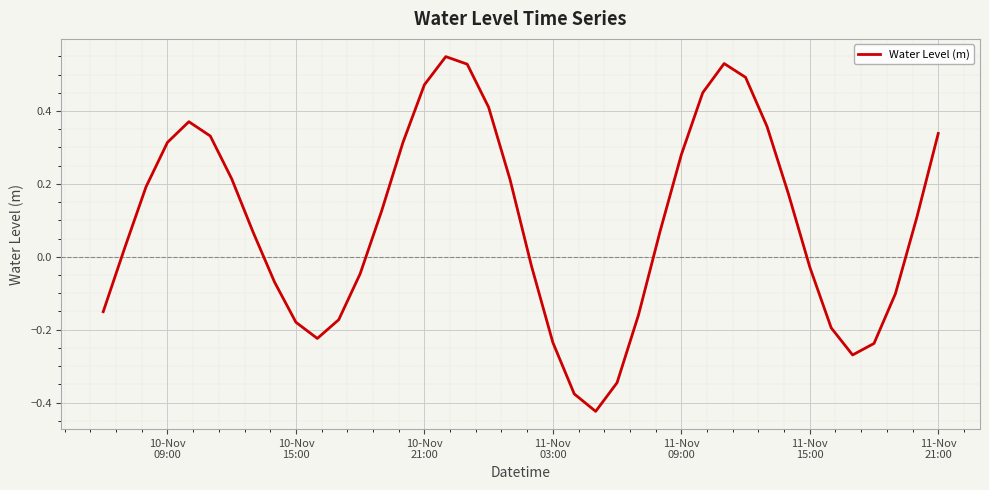

What is the difference between the maximum and minimum values?

1.0